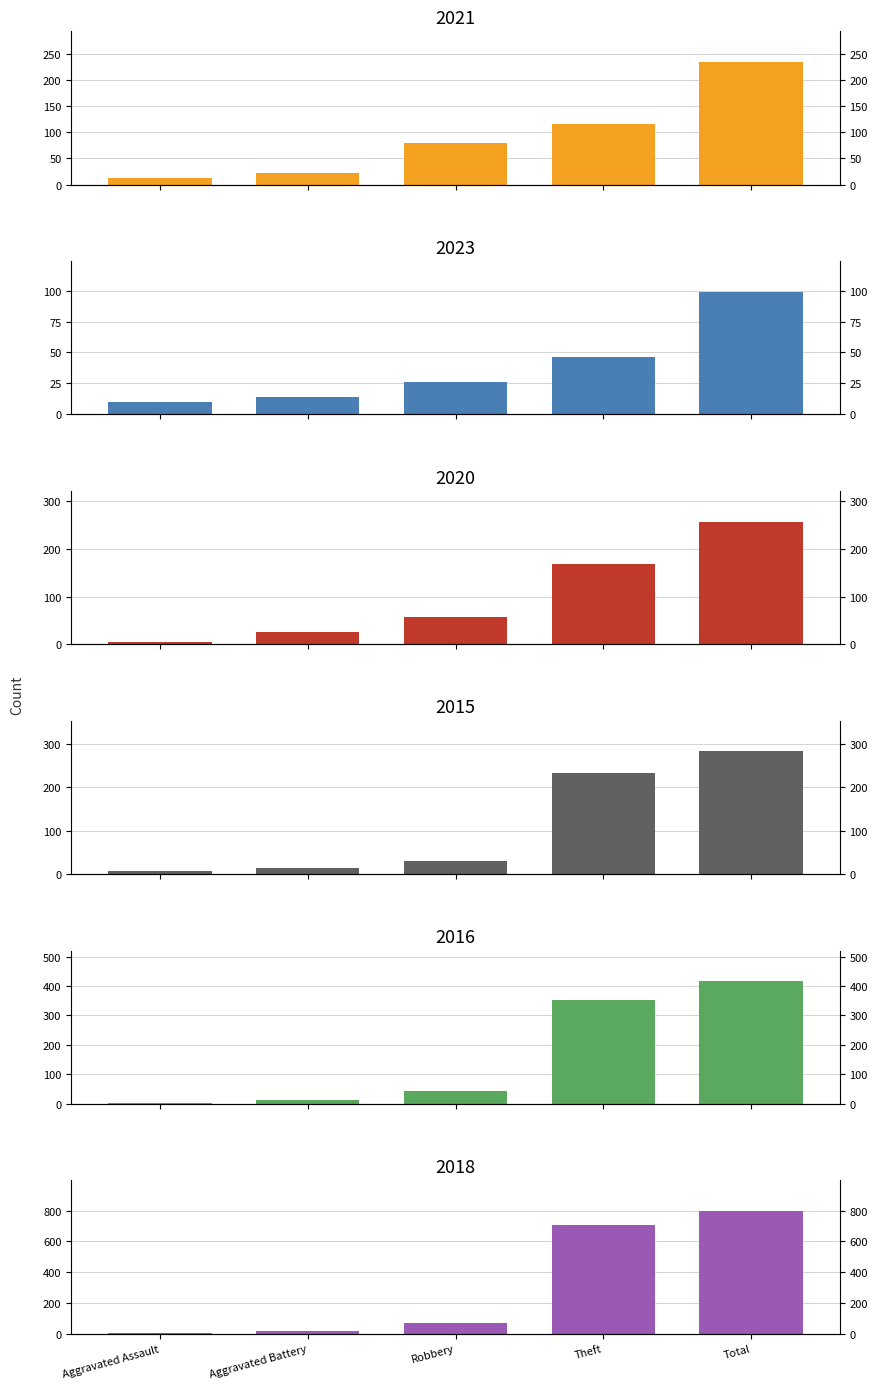

The 2015 series shows 282 at Total. True or false?

True